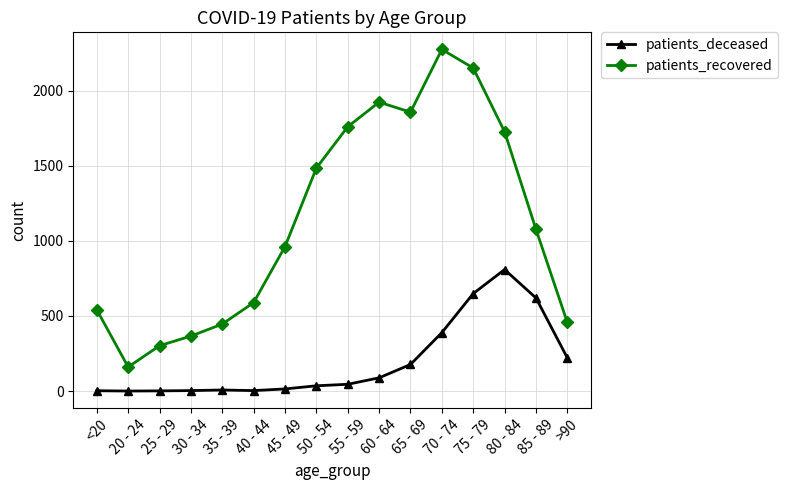

What is the greatest value displayed?

2275